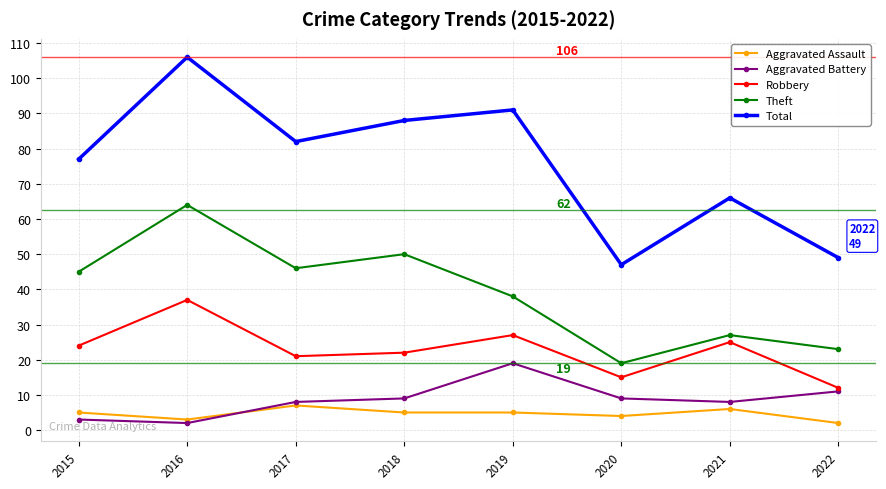

In Theft, how many points are higher than both neighbors (excluding endpoints)?

3